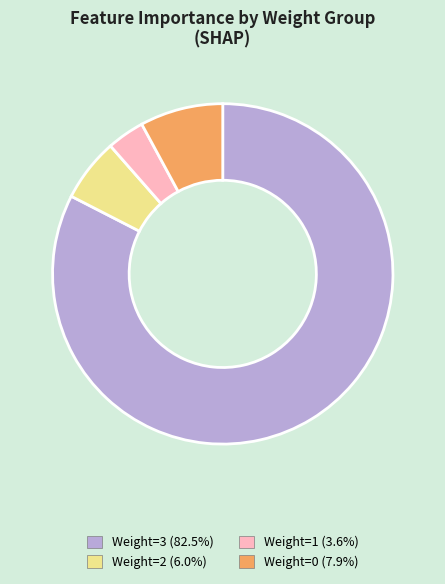

Combined, do Weight=2 (6.0%) and Weight=3 (82.5%) account for over 50%?

Yes